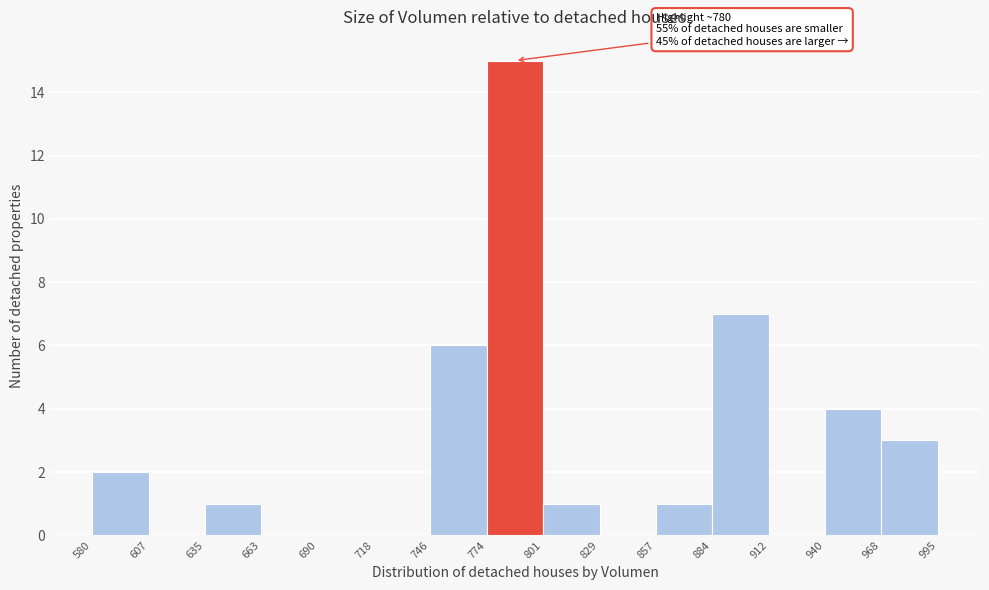

Which range on the x-axis has the tallest bar?

774 to 801